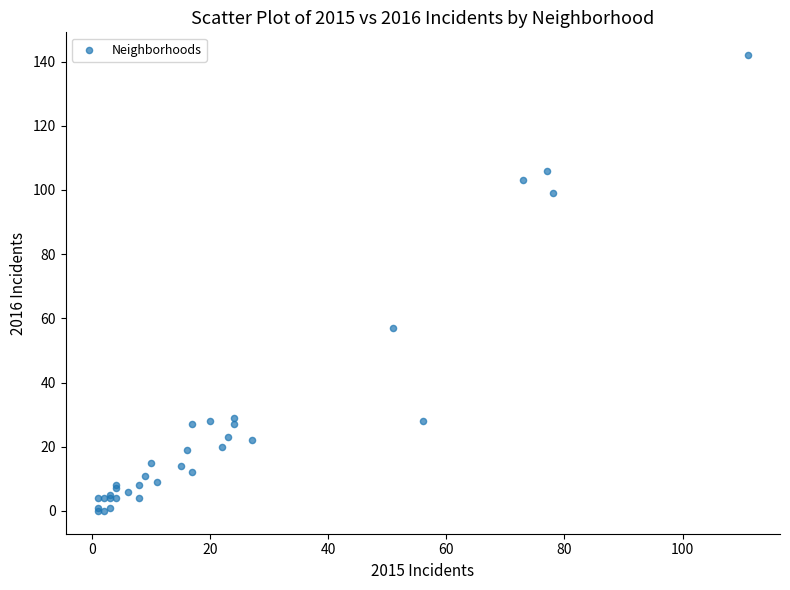

What Y value in the scatter plot is closest to 71?

57